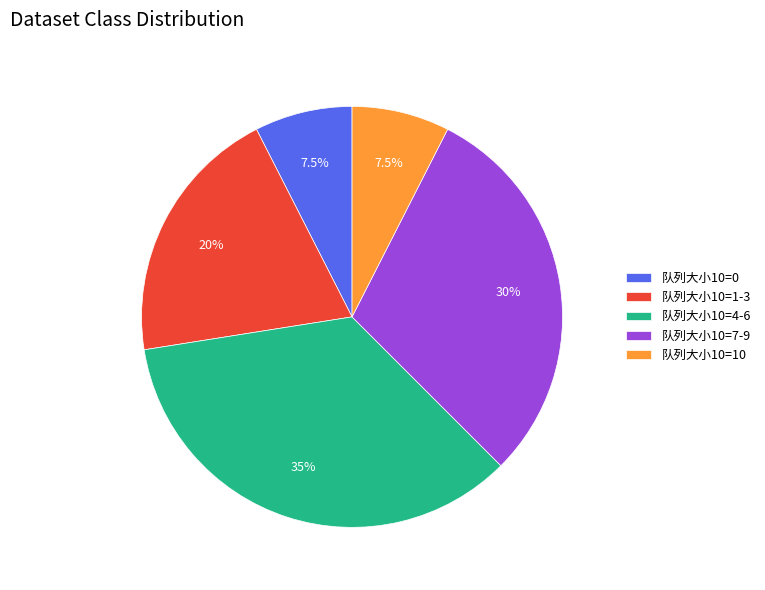

Count the number of slices in the pie.

5